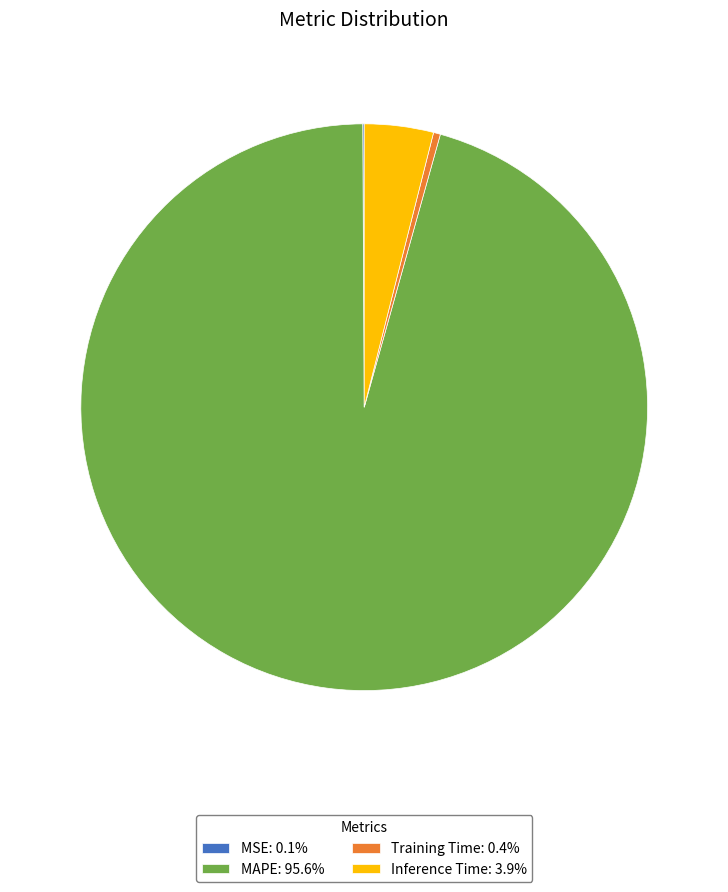

True or false: Training Time accounts for 0% of the total.

True